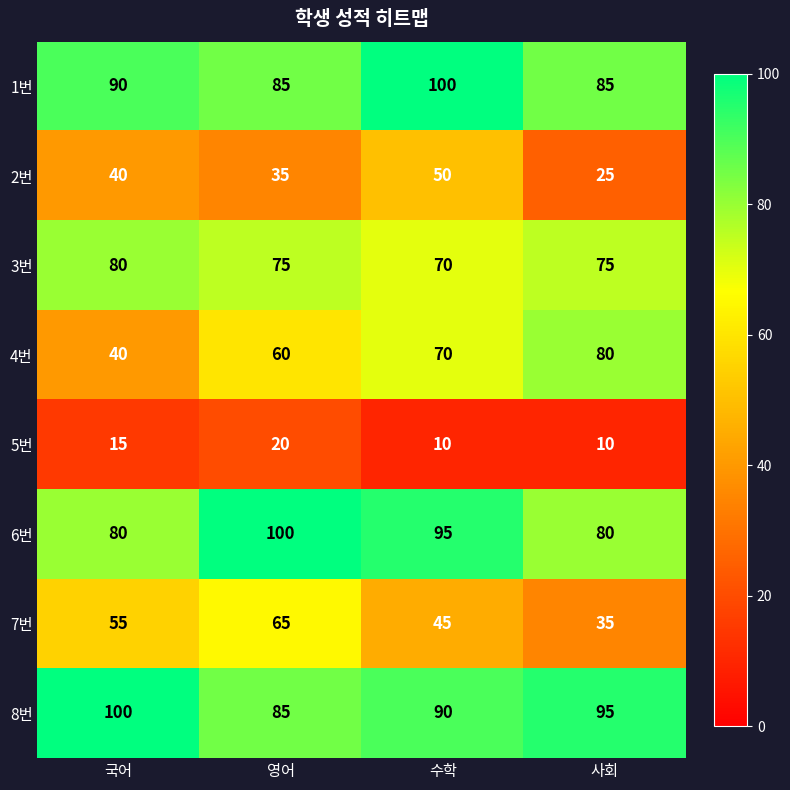

True or false: 4번 has a value of 70 at 수학.

True